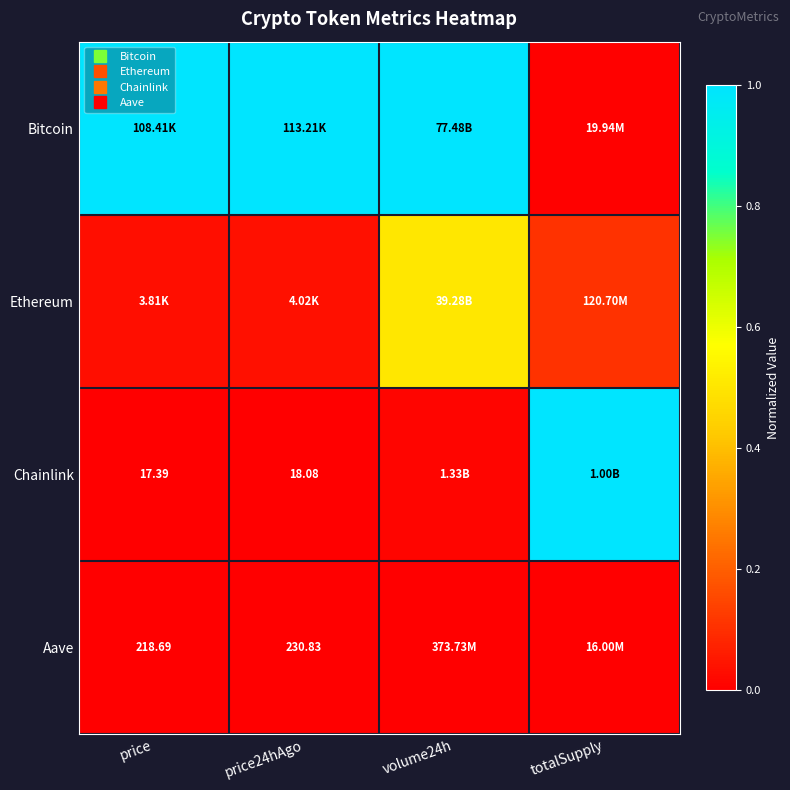

At how many categories does at least one series exceed 0?

4